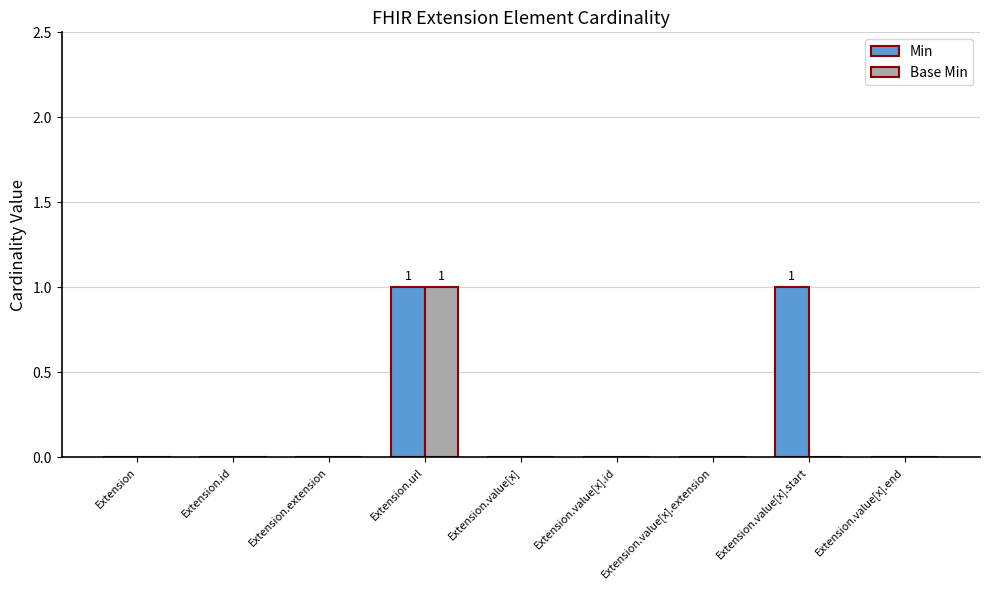

At which category is the sum across all series the highest?

Extension.url